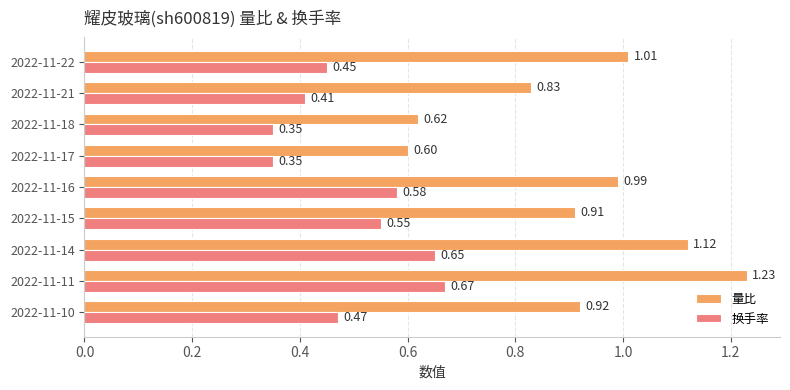

Count the 换手率 values in the range 0 to 1.

9